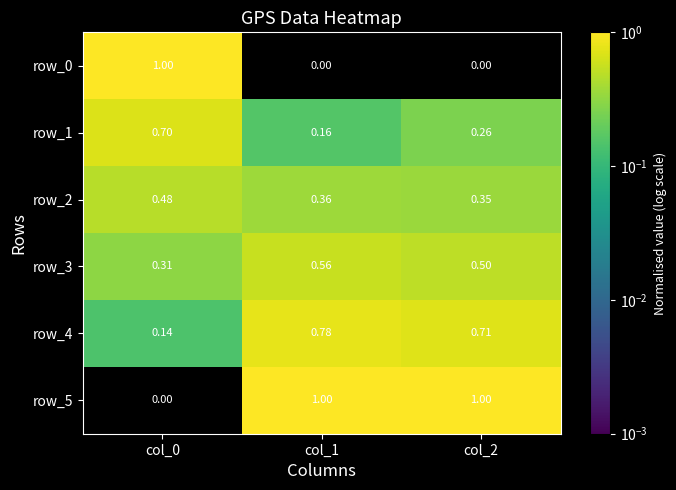

Between col_1 and col_2, which series saw the biggest shift?

row_1